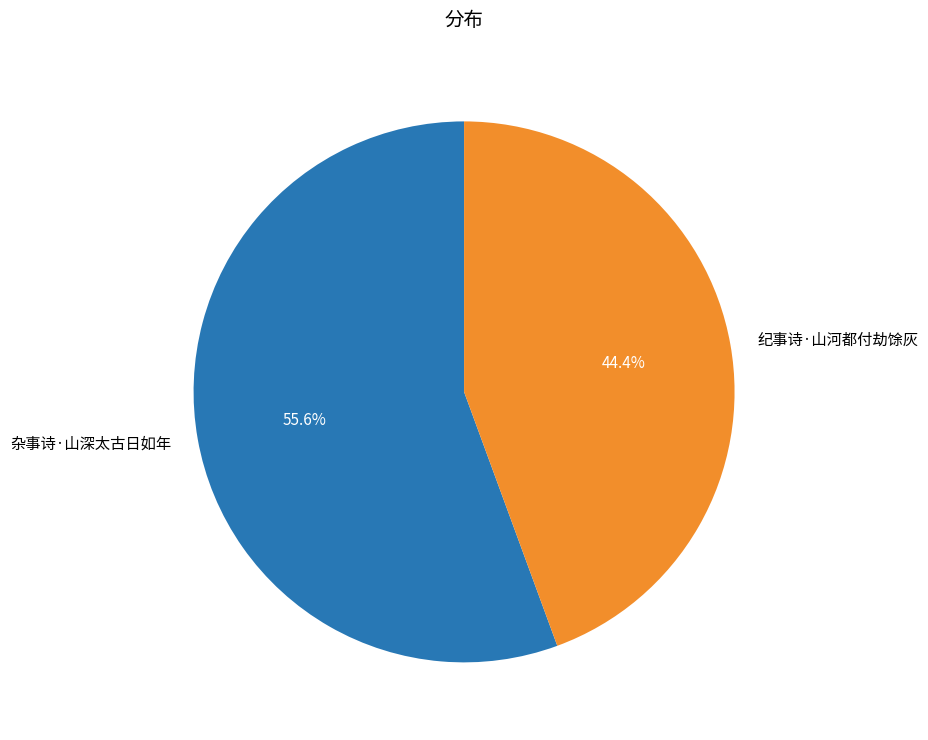

What is the largest slice in the pie chart?

杂事诗·山深太古日如年